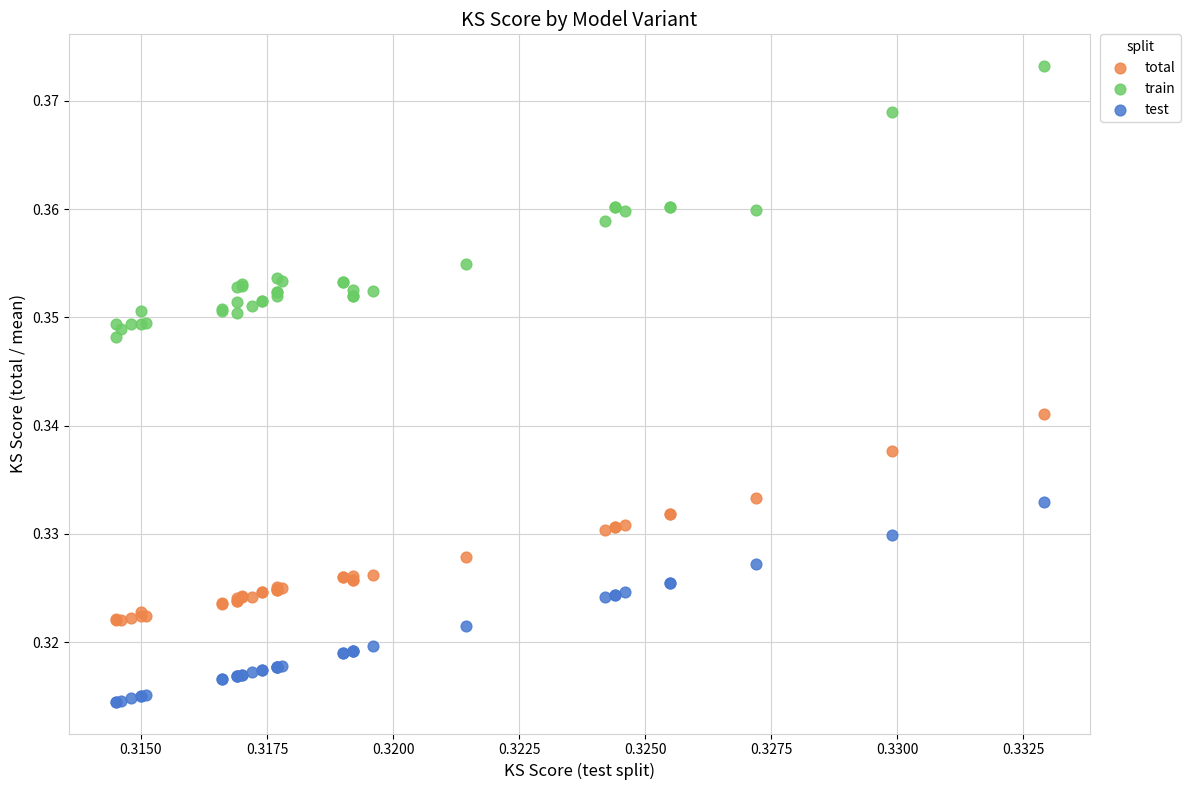

Which series contains the lowest Y value?

test